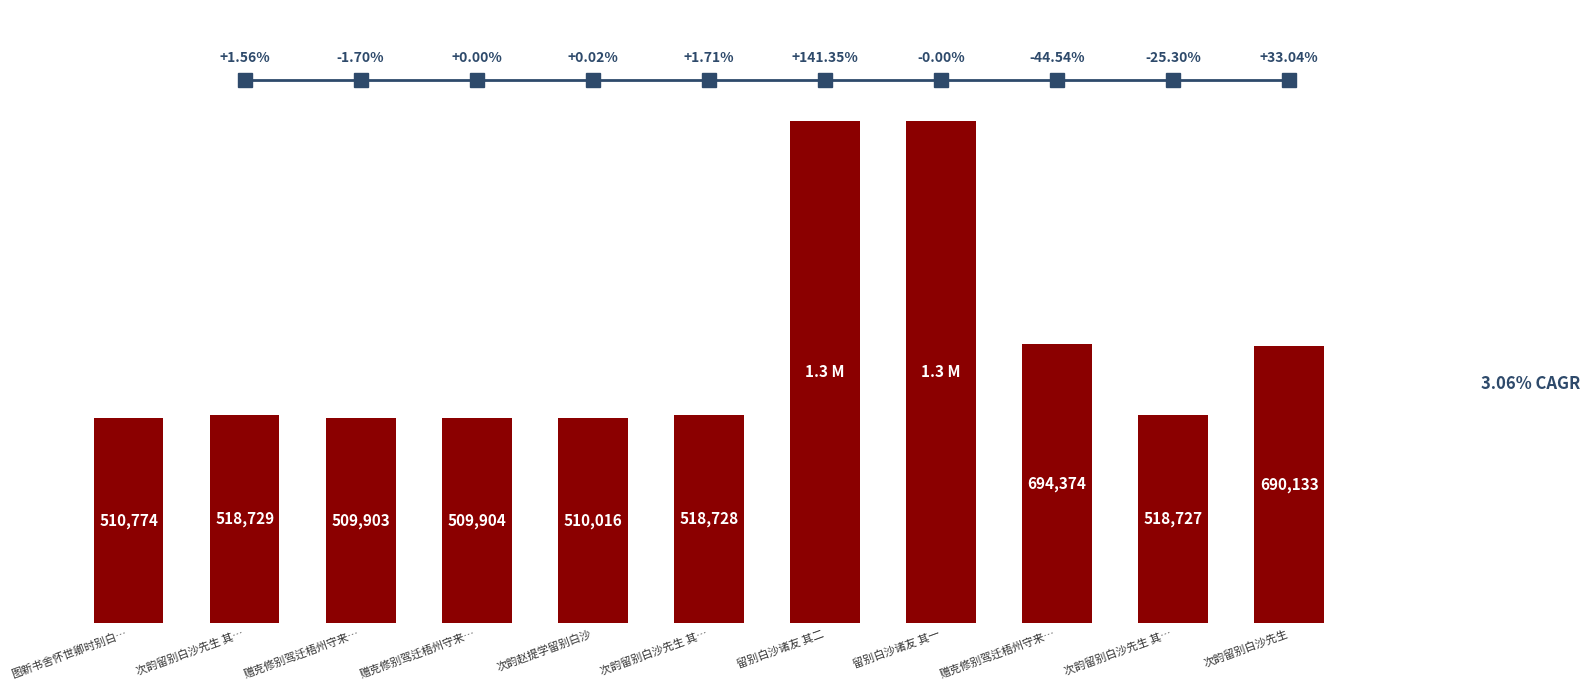

What is the ratio of the value at 次韵留别白沙先生 其… to the value at 次韵留别白沙先生 其…?

1.0